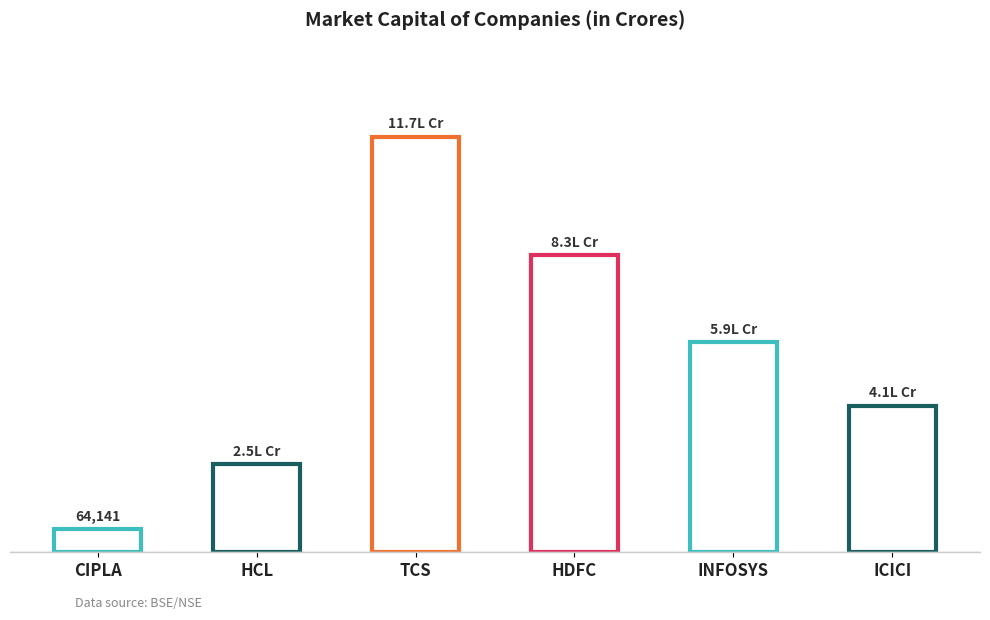

What is the value of the 2nd bar from the left?

247988